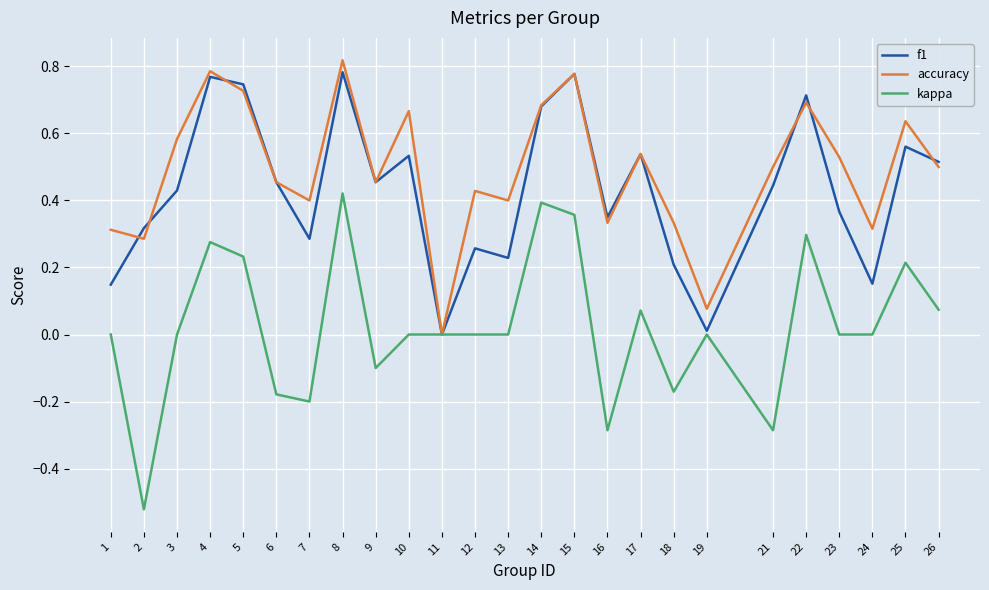

Is it true that accuracy equals 0.5 at 6?

True